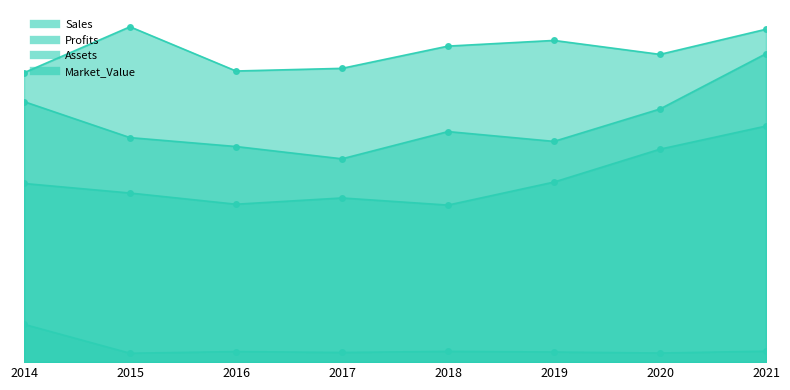

True or false: Market_Value and Profits intersect in this chart.

False